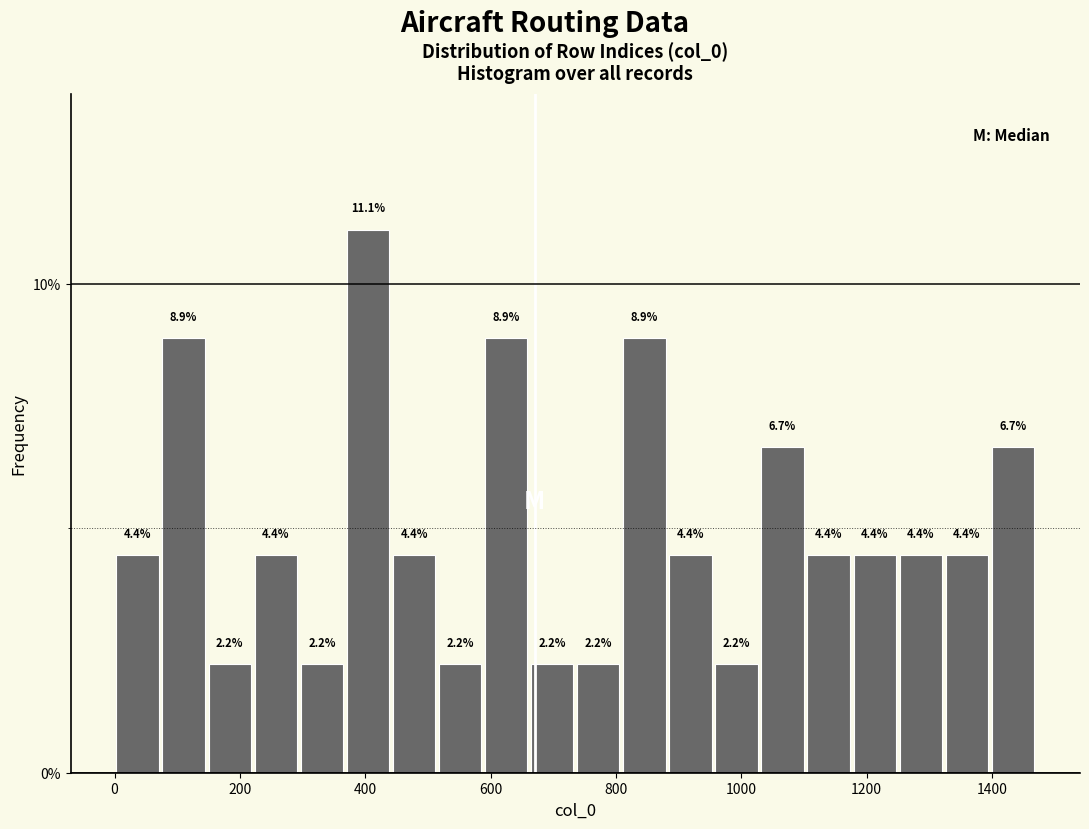

Around what value on the x-axis is the tallest bar? Give the approximate position of its centre, as read against the axis.

400